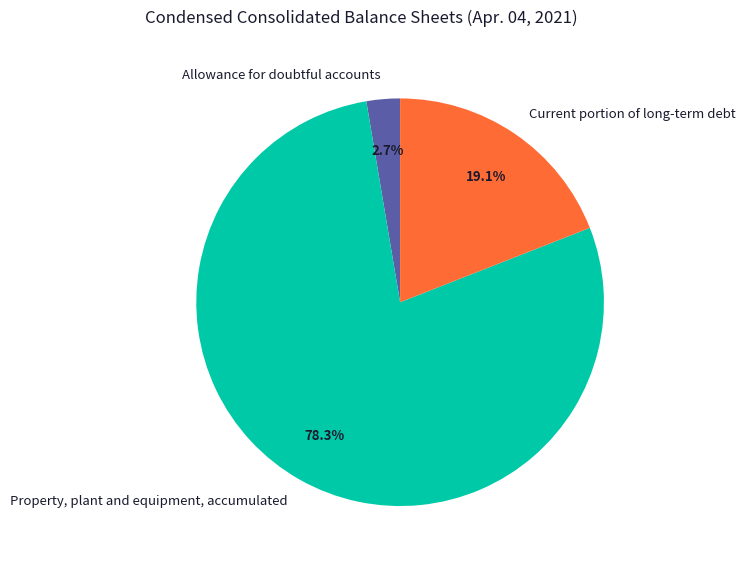

Is it true that Allowance for doubtful accounts is 3% of the pie?

True